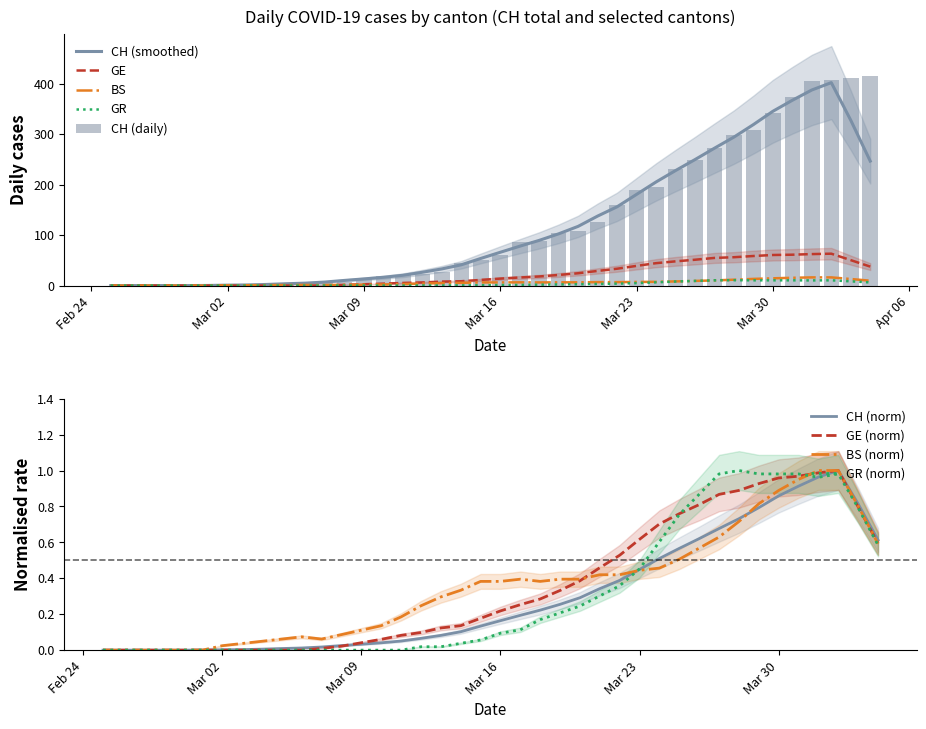

How many groups of bars are there?

40